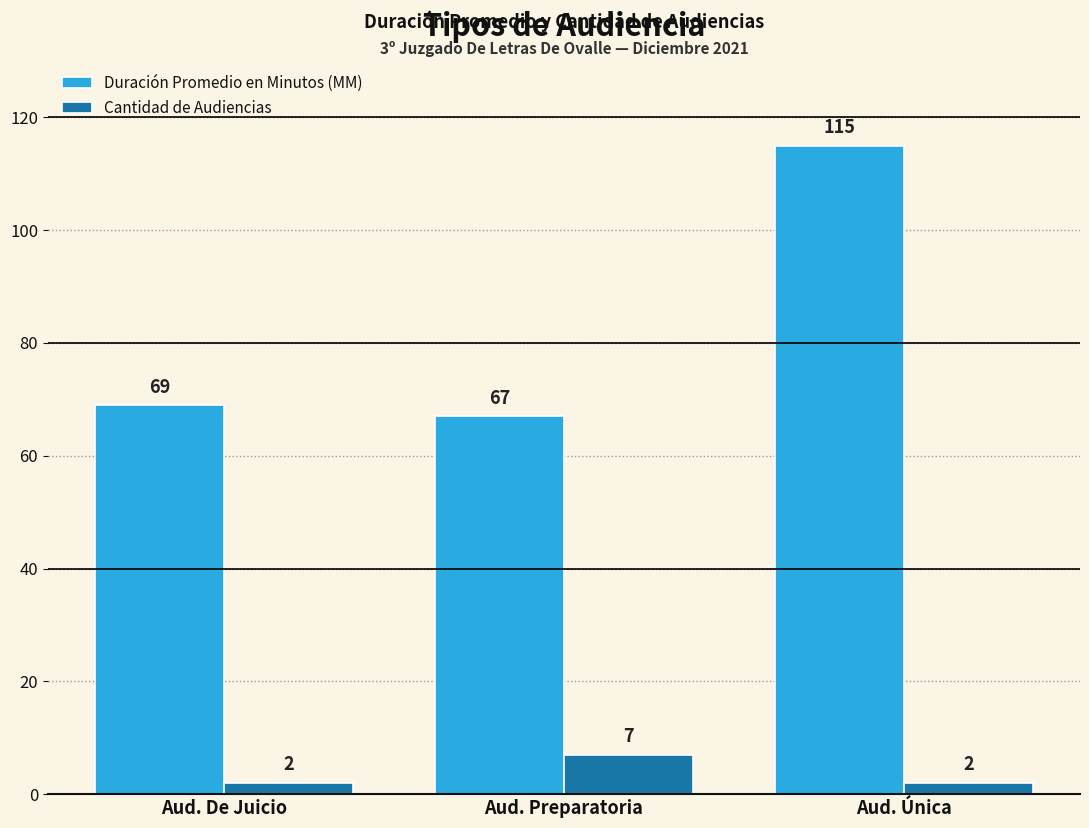

Between Aud. Preparatoria and Aud. Única, which series saw the biggest shift?

Duración Promedio en Minutos (MM)